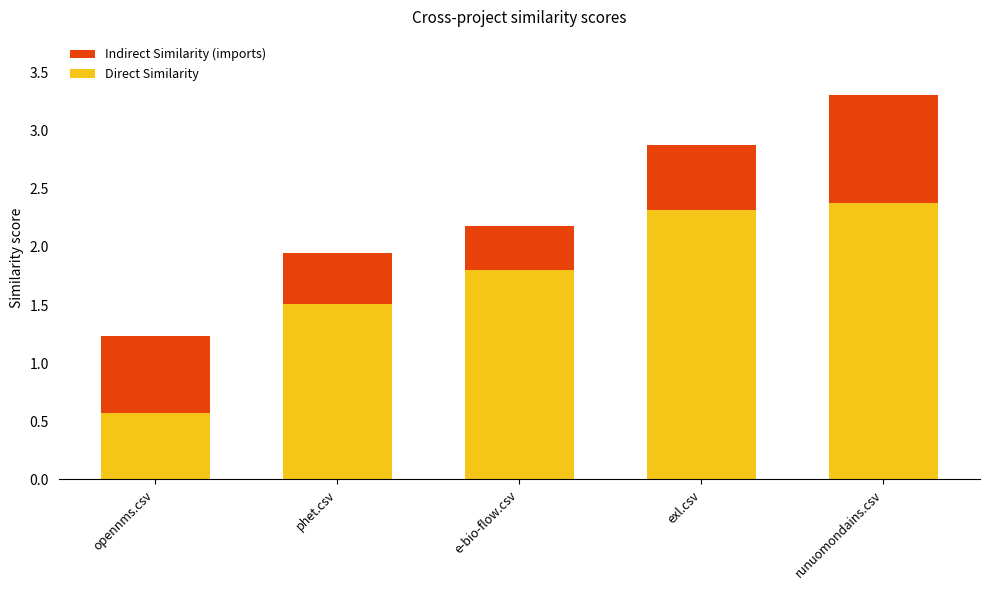

Which has a higher value, e-bio-flow.csv or phet.csv?

phet.csv